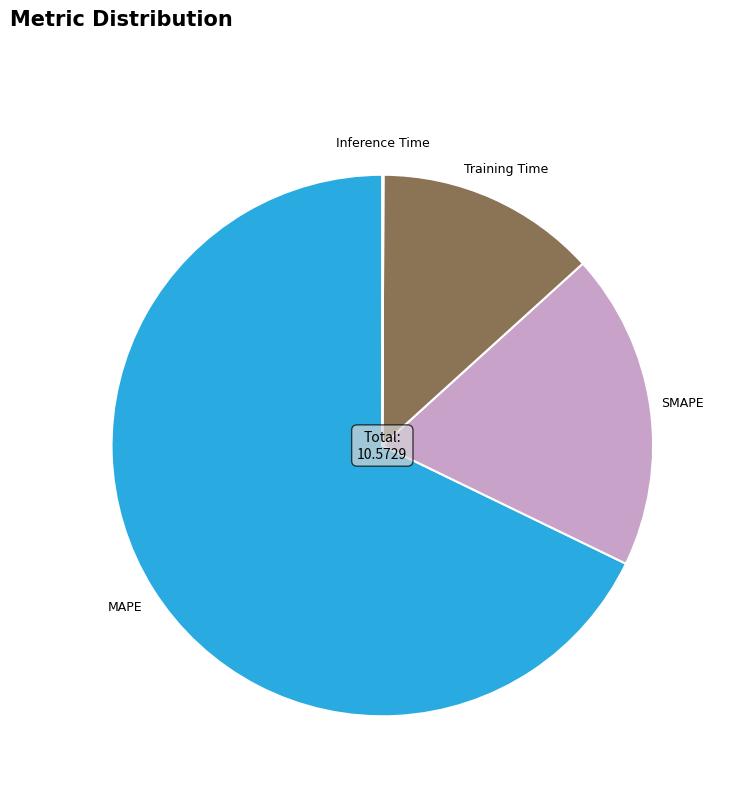

The SMAPE slice represents 19% of the pie. True or false?

True